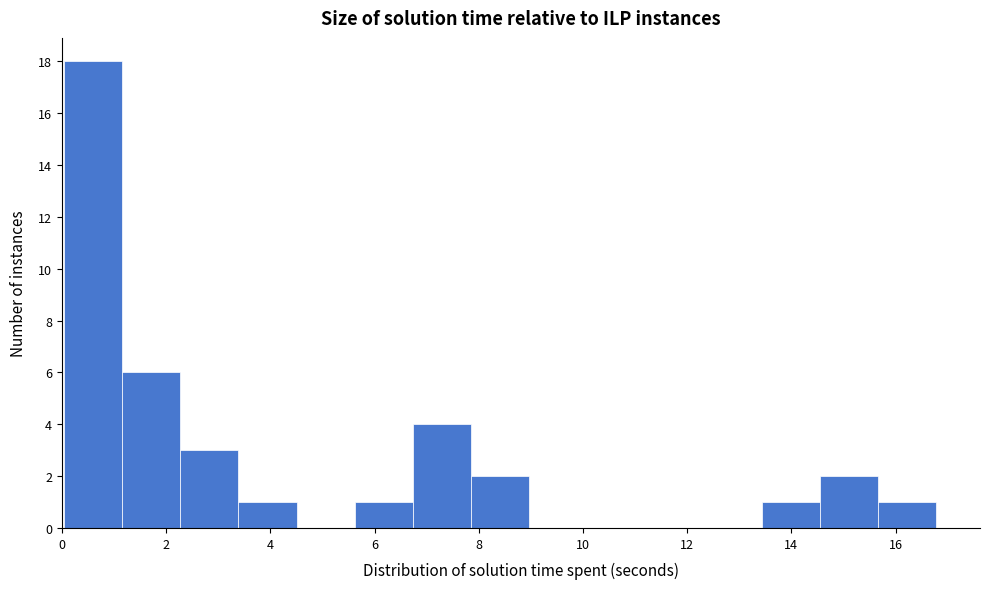

Which range on the x-axis has the tallest bar?

0.0 to 1.2